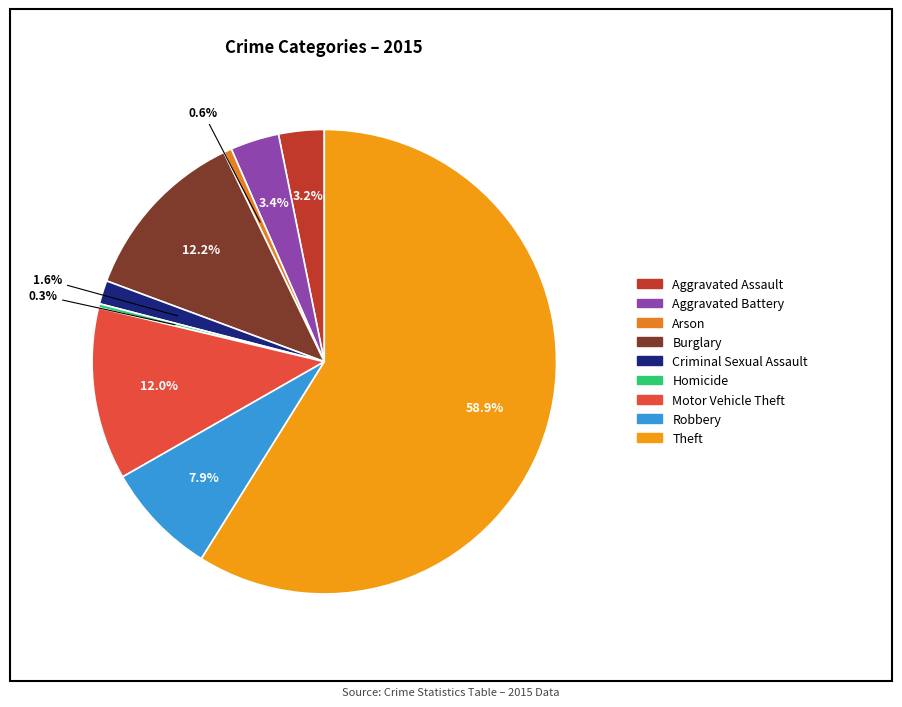

Which has a higher value, Motor Vehicle Theft or Burglary?

Burglary